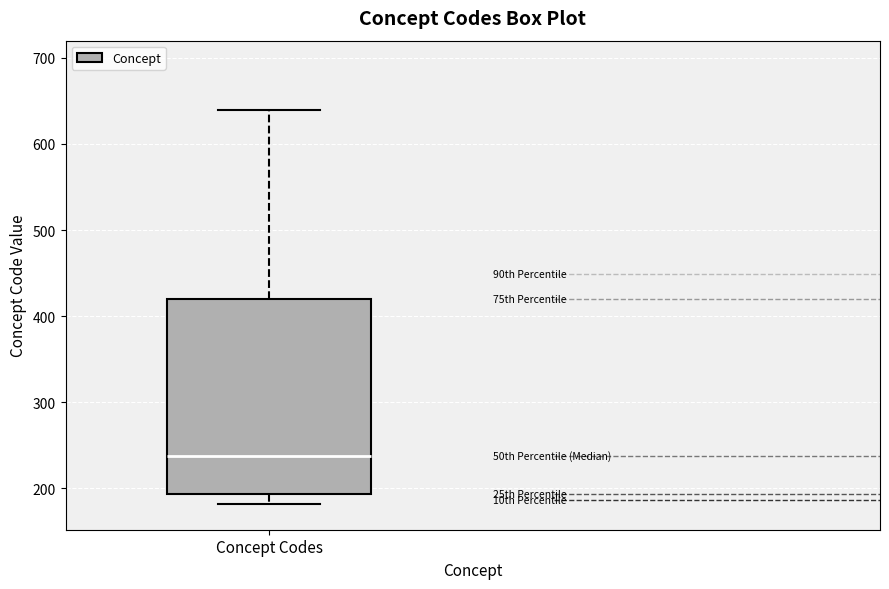

Where is the upper edge of the box for Concept Codes on the y-axis? The values are not printed on the chart, so give them approximately, as read against the axis.

420